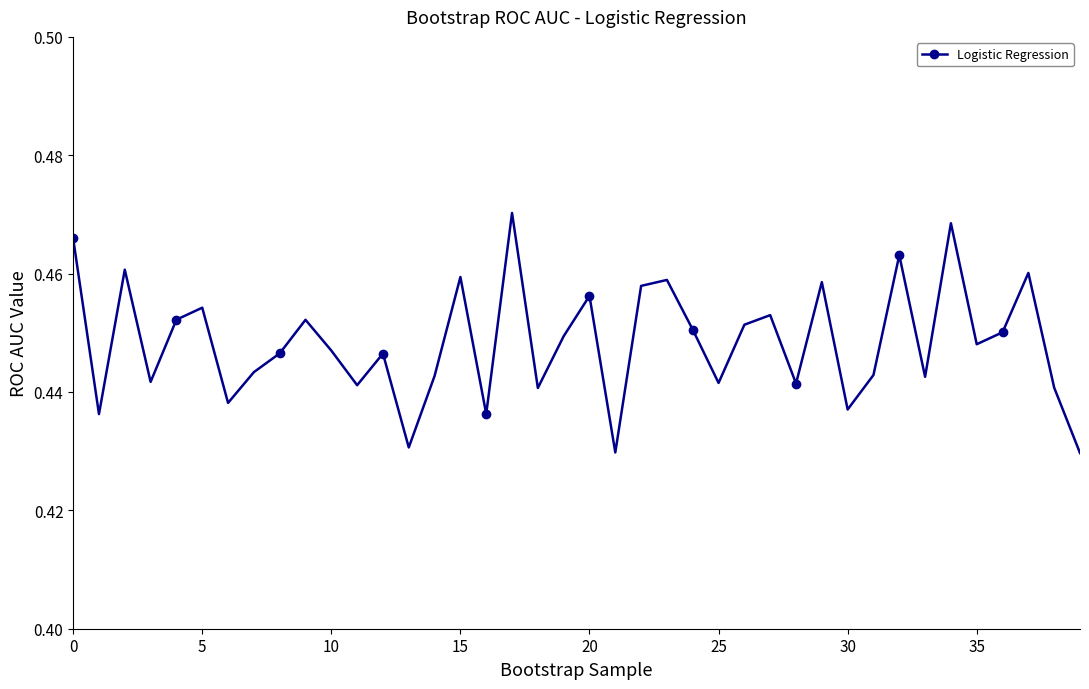

Count the values in the range 0 to 1.

40